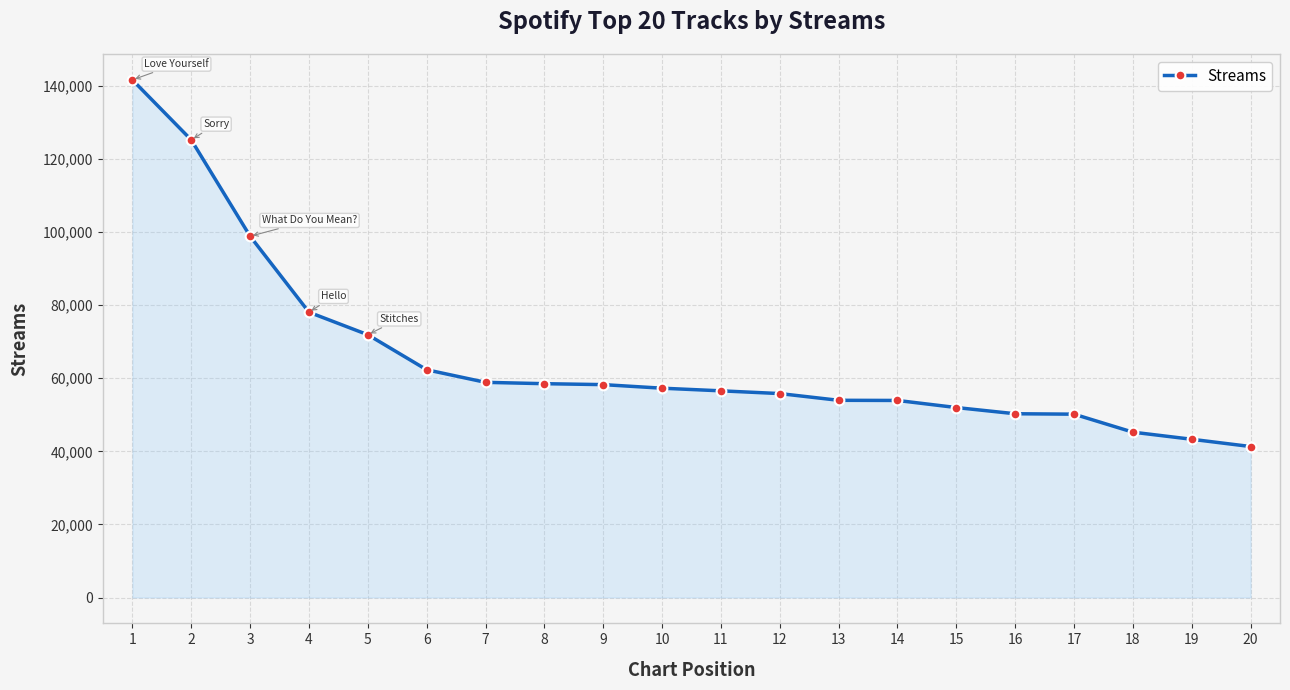

Which has a higher value, 14 or 20?

14